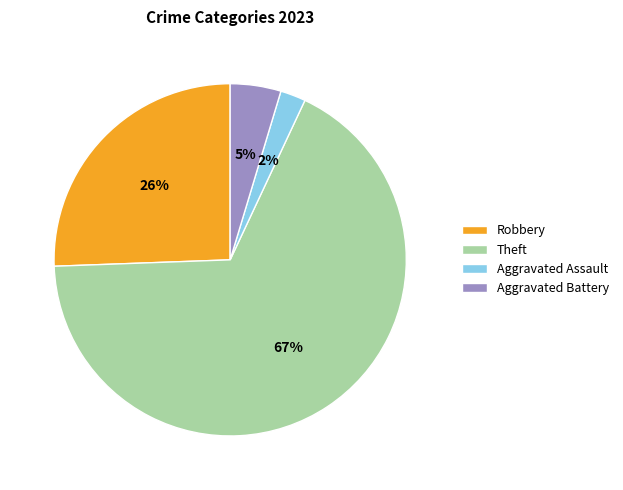

Is it true that Aggravated Assault is 11% of the pie?

False